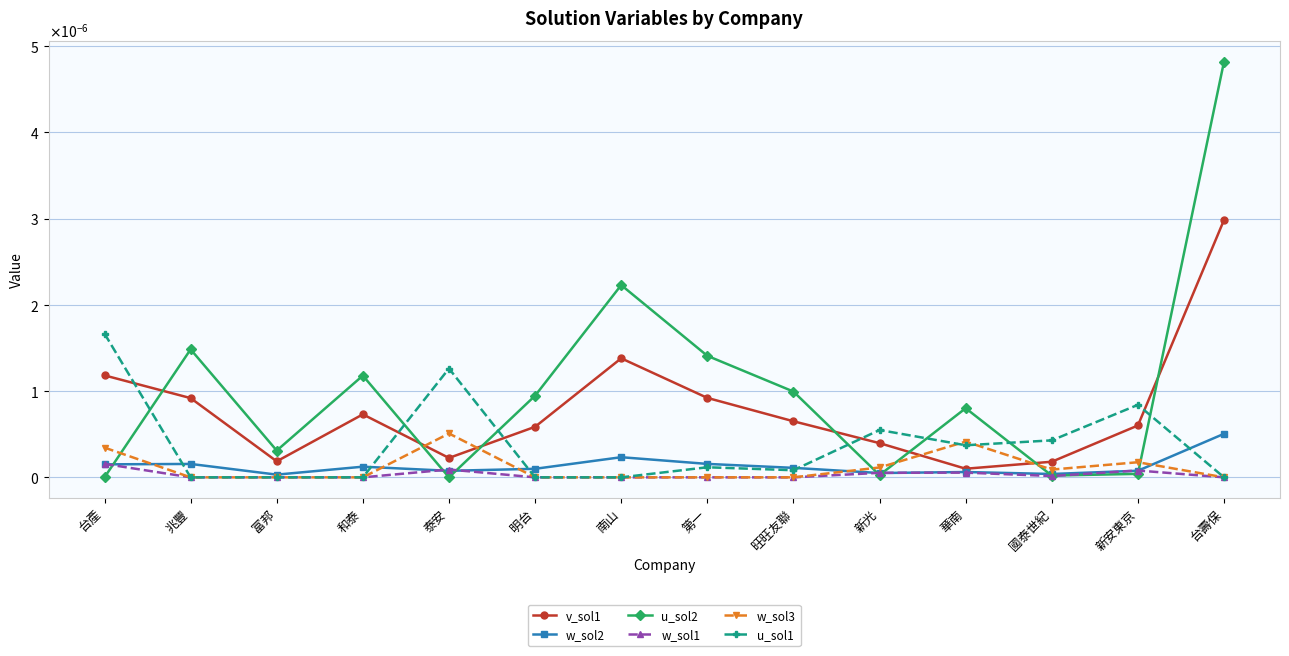

Which series has the largest total across all categories?

u_sol2